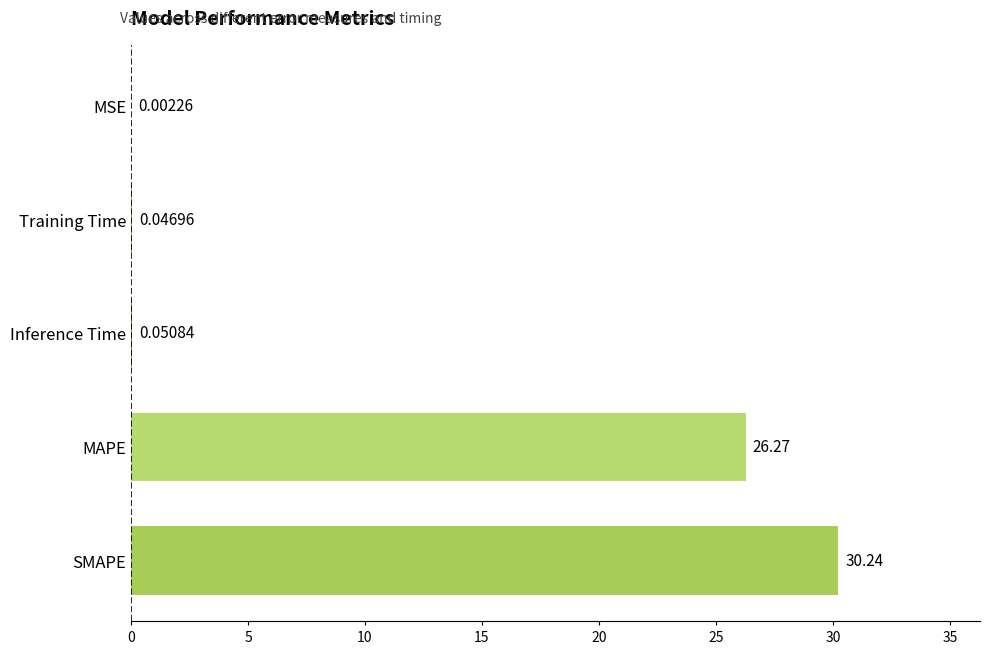

Where is the data nearest to the value 15?

MAPE